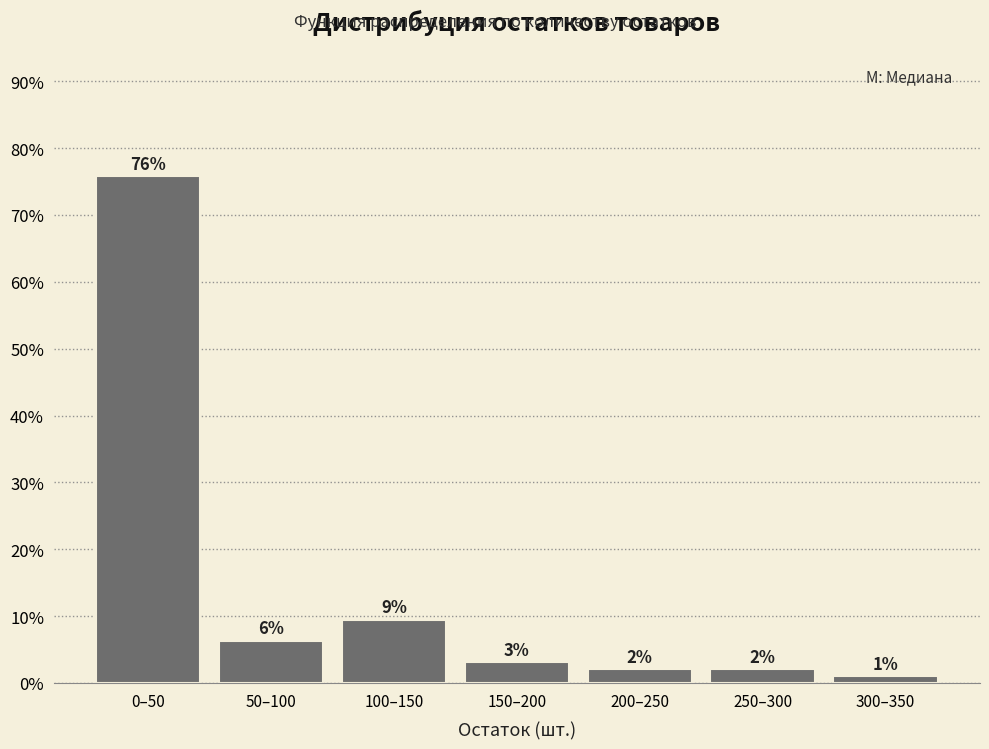

How many bars are there in total?

7